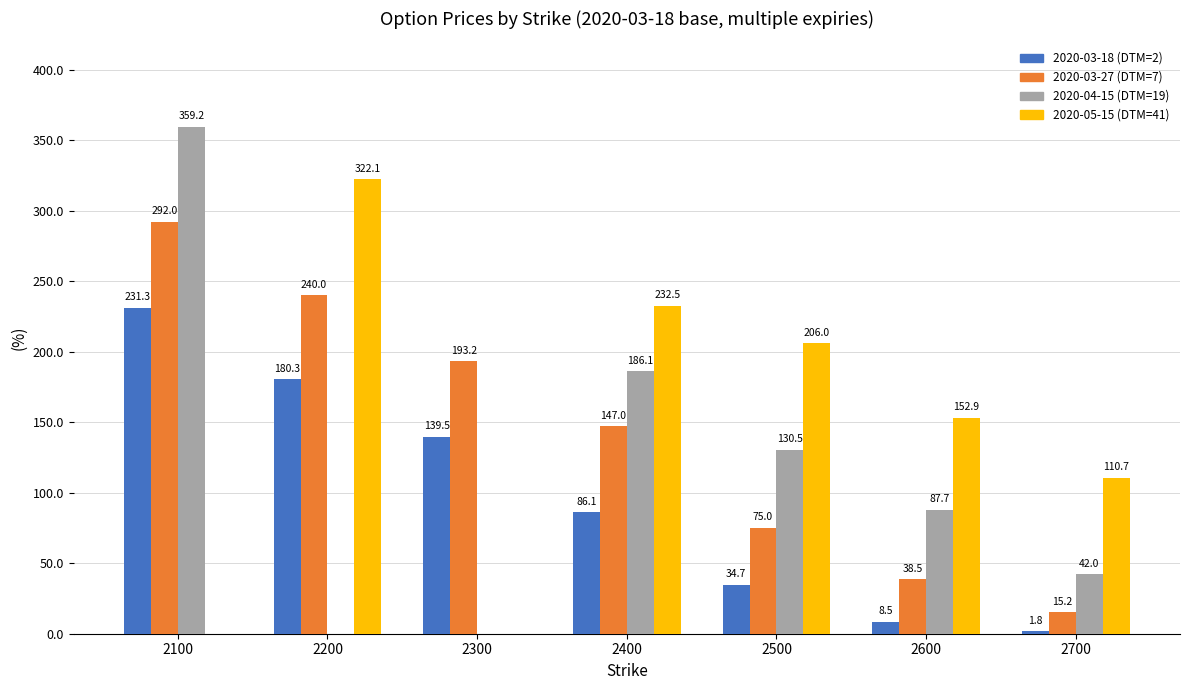

Are the bars horizontal?

No